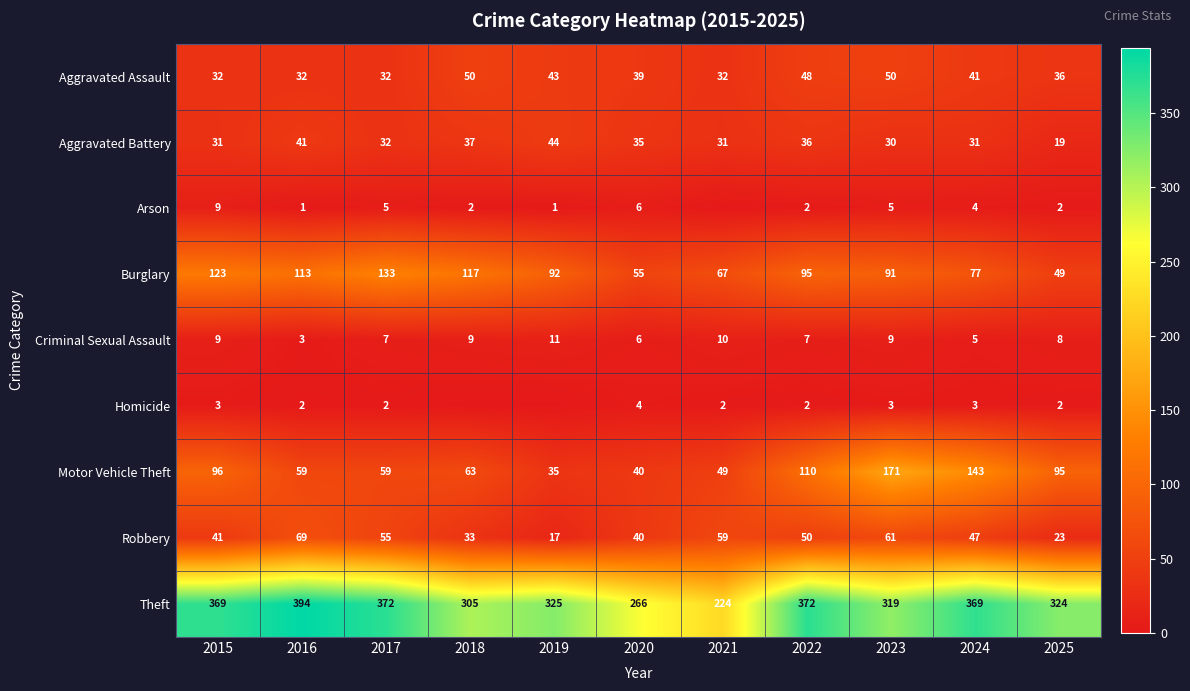

What is the sum of all Aggravated Assault values?

435